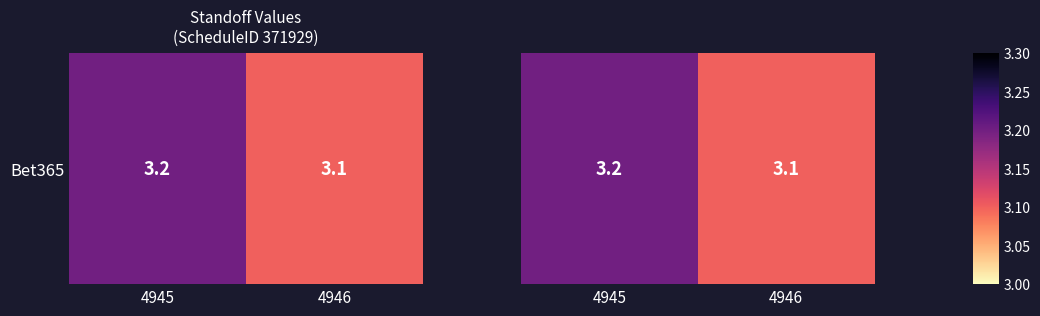

What is the change in value from 4945 to 4946?

-0.1